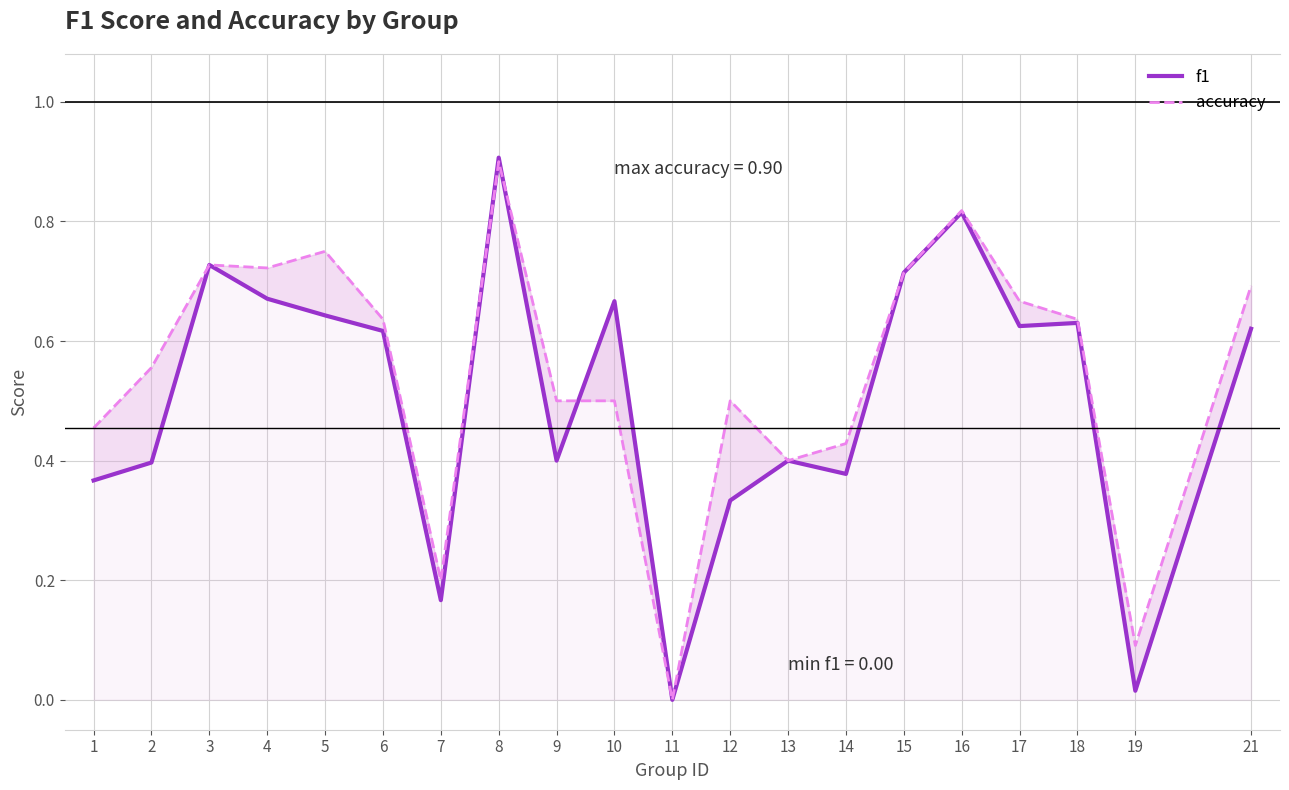

Is it true that accuracy equals 0.5 at 11?

False